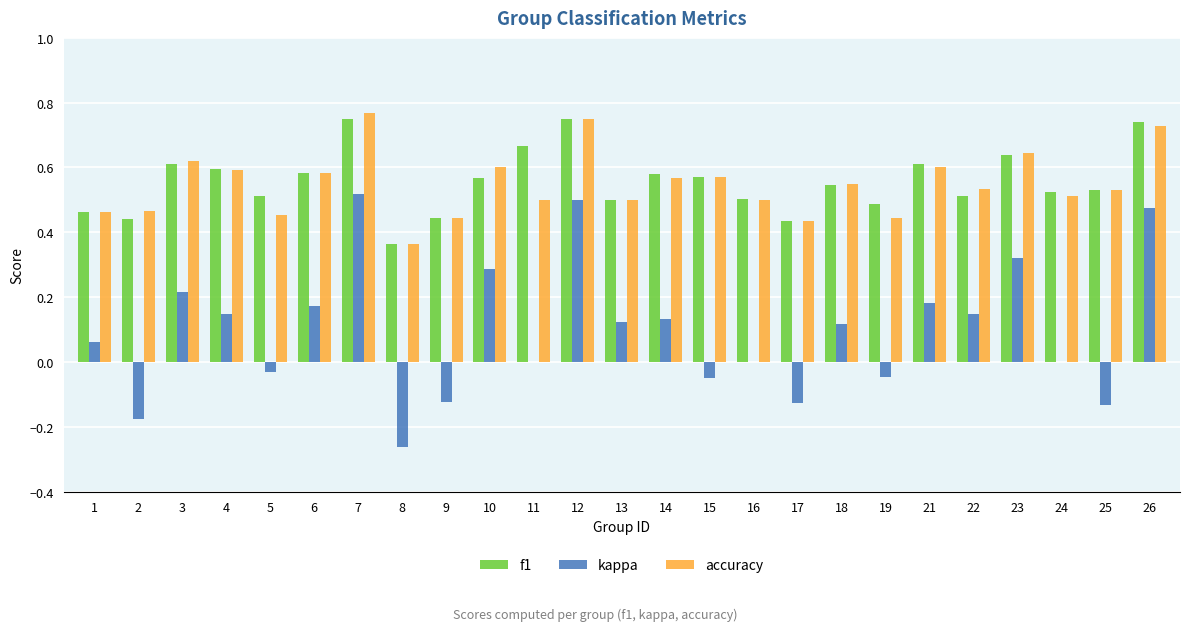

Does the chart contain stacked bars?

No